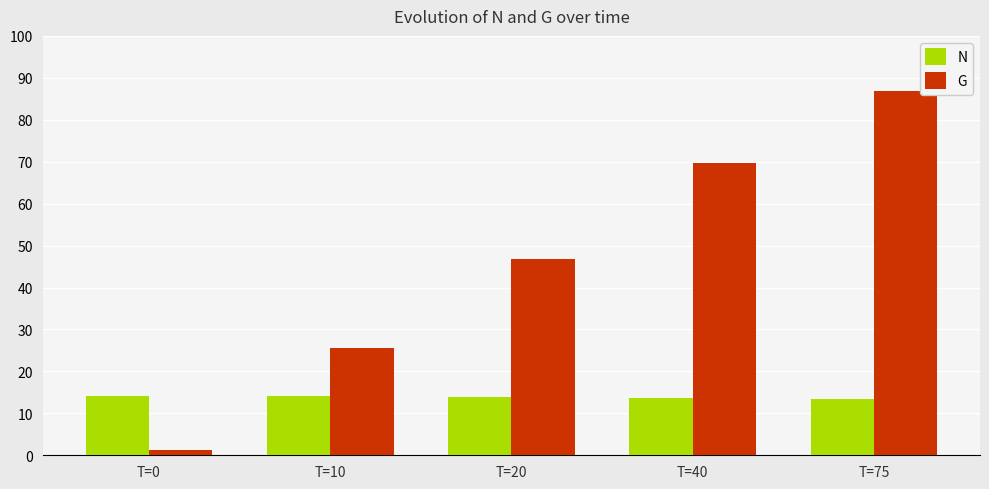

The value of G at T=75 is 28.3. True or false?

False